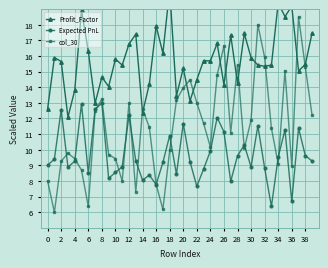

The value of Expected PnL at 14 is 16.4. True or false?

False